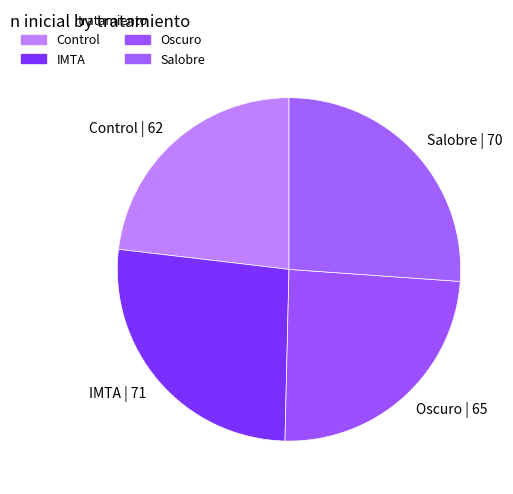

Is there any slice that represents more than half of the pie?

No